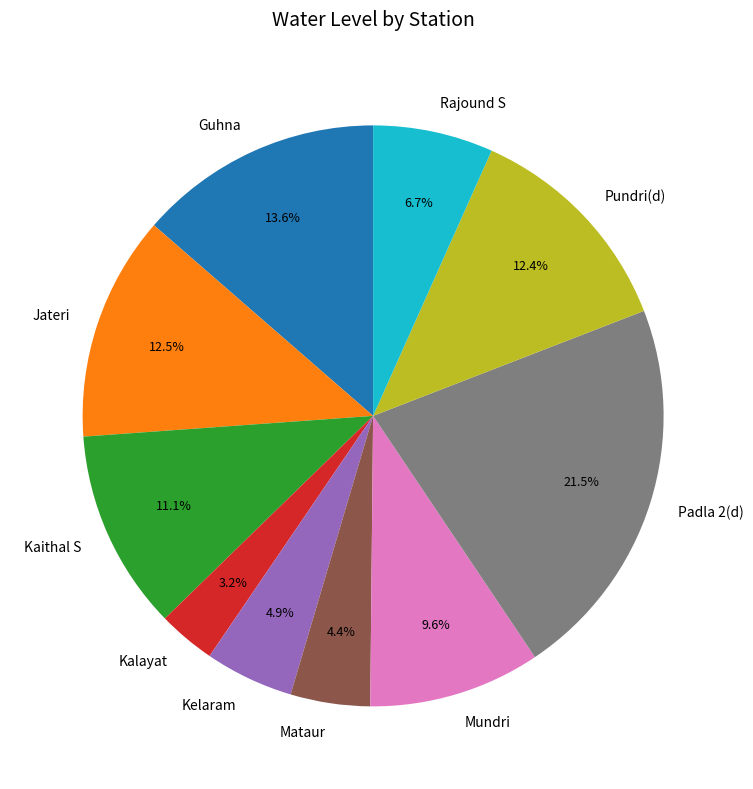

Which slice is the largest?

Padla 2(d)